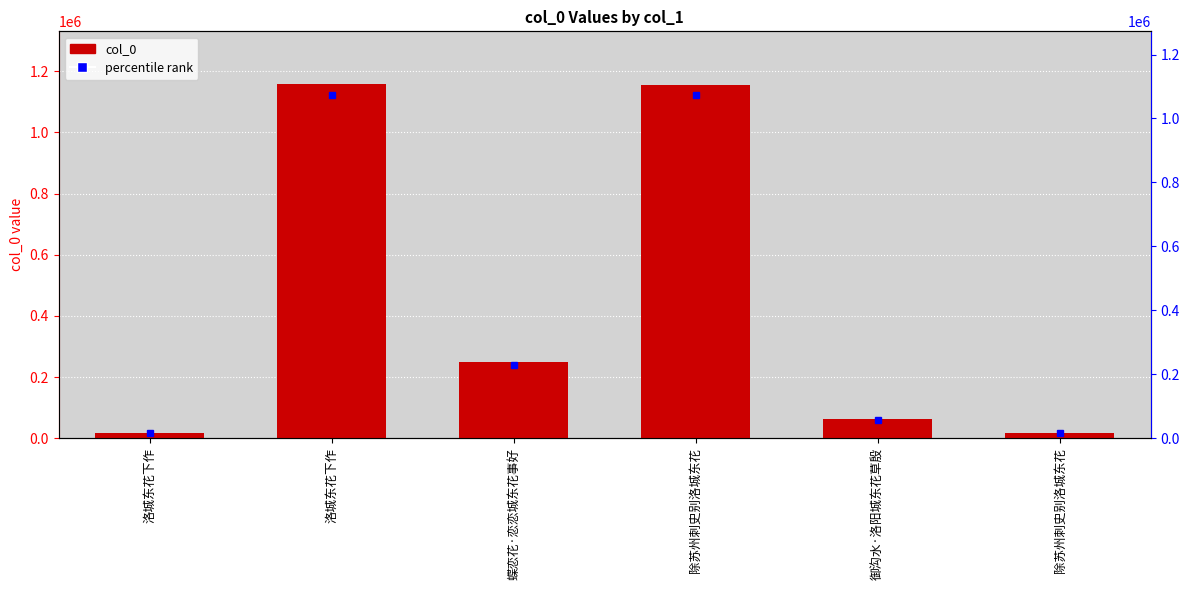

Are the bars grouped side by side (vs. stacked)?

No